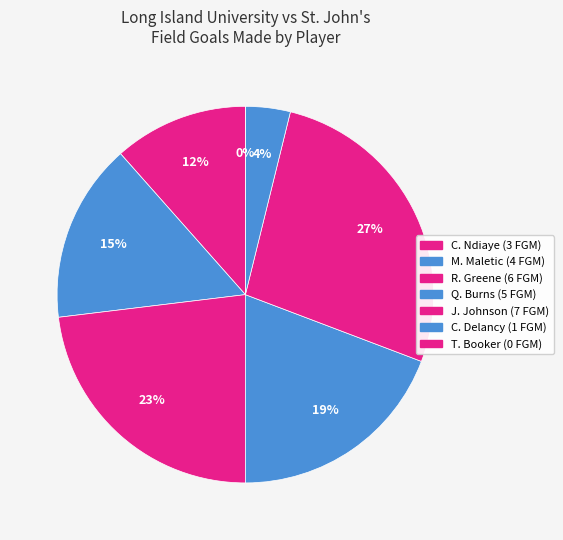

Combined, what portion of the pie is R. Greene and C. Ndiaye?

34.6%